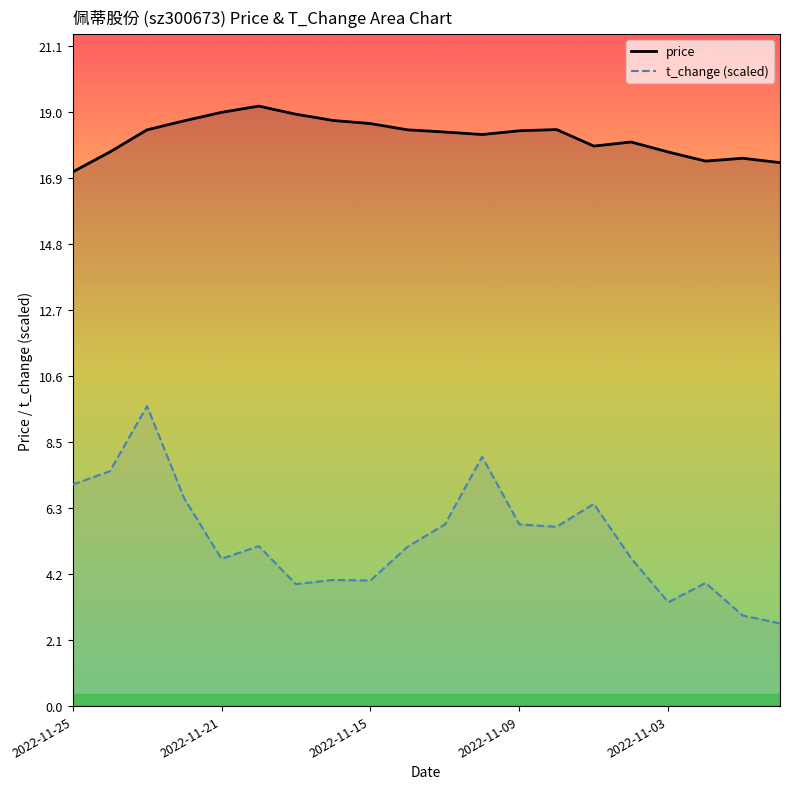

List the series in order of their peak value, lowest first.

t_change (scaled), price